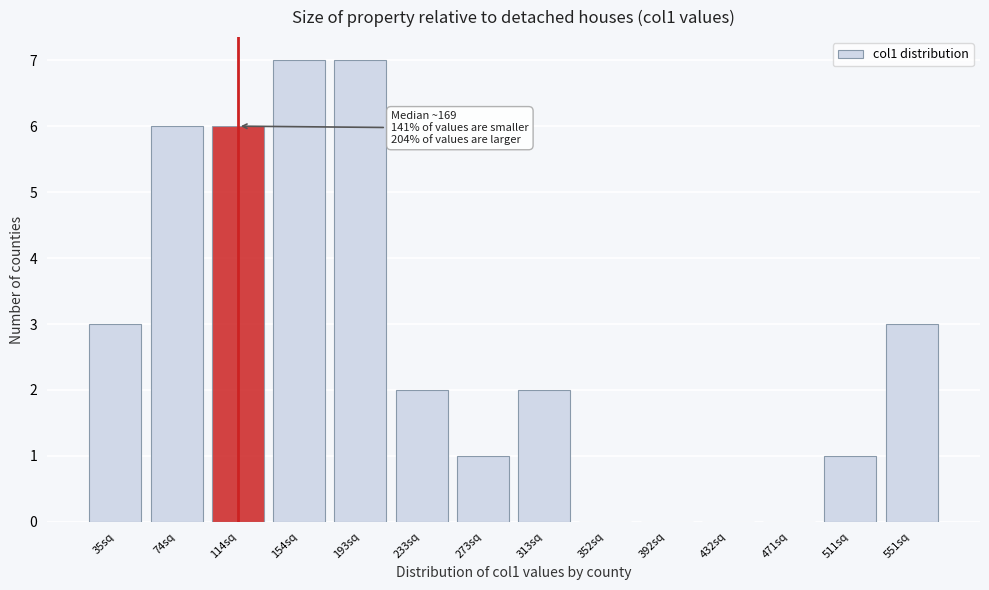

Reading left to right, transcribe all the data shown in this chart.

35sq=3	74sq=6	114sq=6	154sq=7	193sq=7	233sq=2	273sq=1	313sq=2	352sq=0	392sq=0	432sq=0	471sq=0	511sq=1	551sq=3